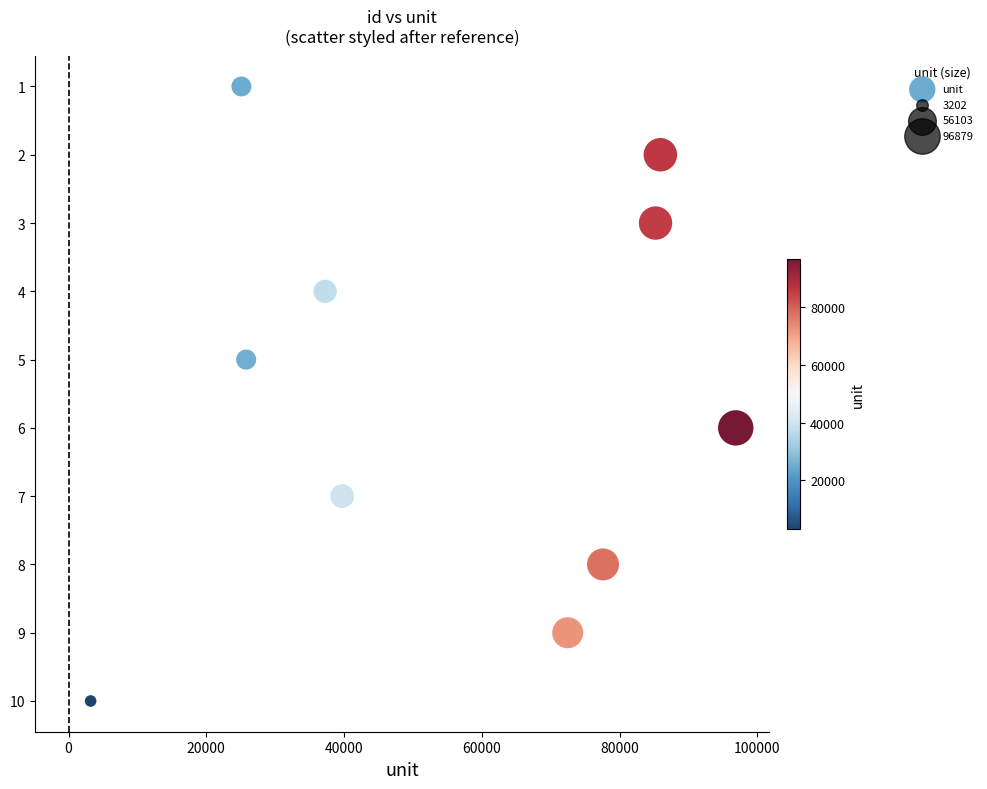

What is the range of Y values (max minus min)?

9